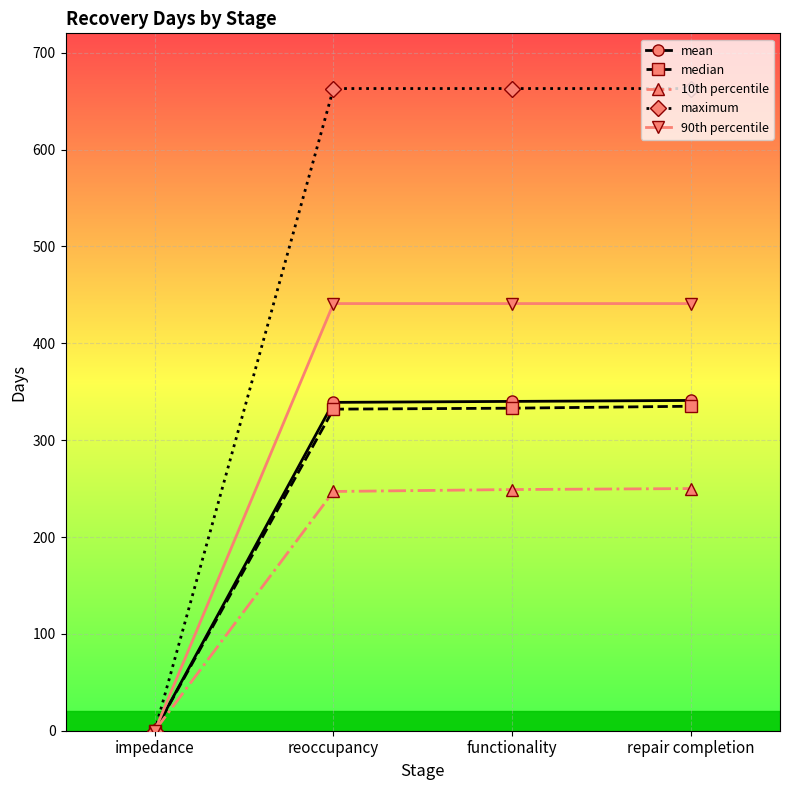

What is the highest value of the mean series?

341